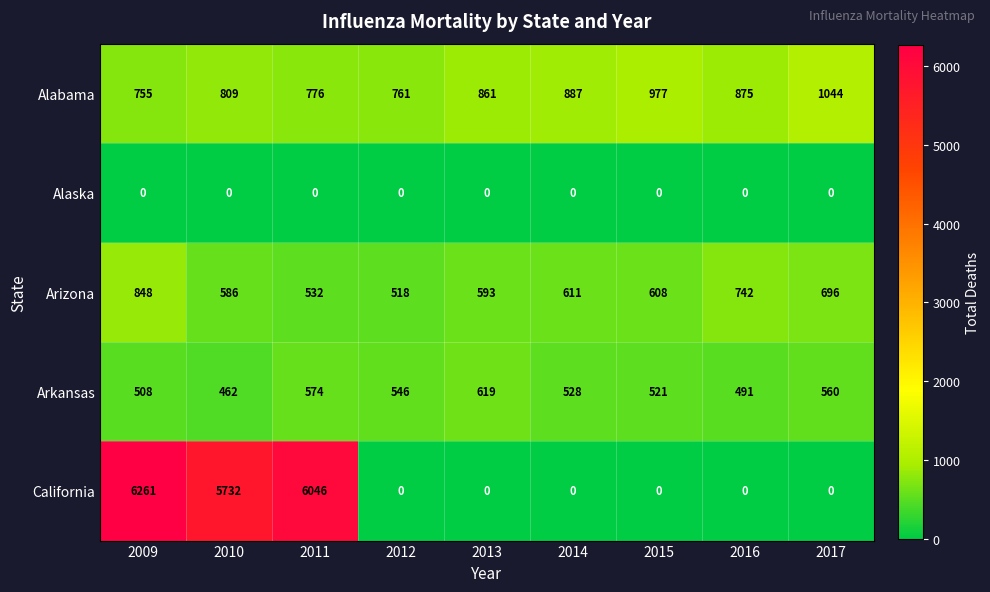

True or false: Alaska has a value of 0 at 2009.

True